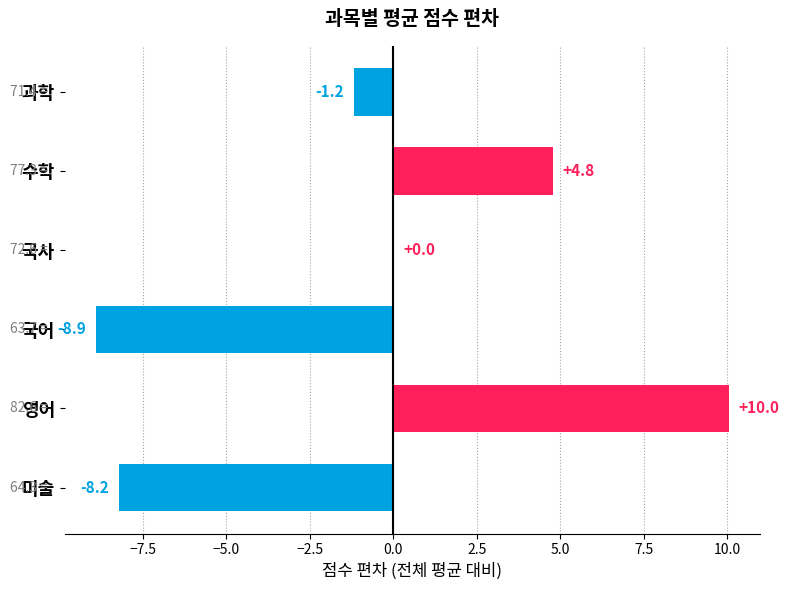

Read the value at 과학.

-1.2